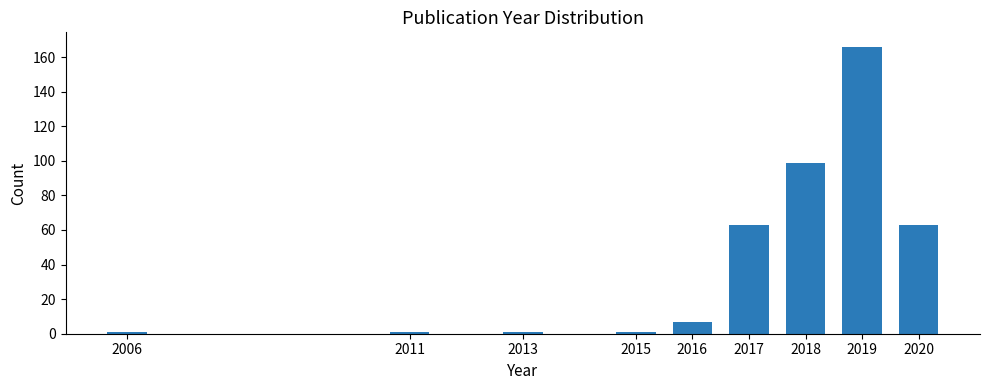

Reading left to right, extract all data points from this chart.

1	1	1	1	7	63	99	166	63